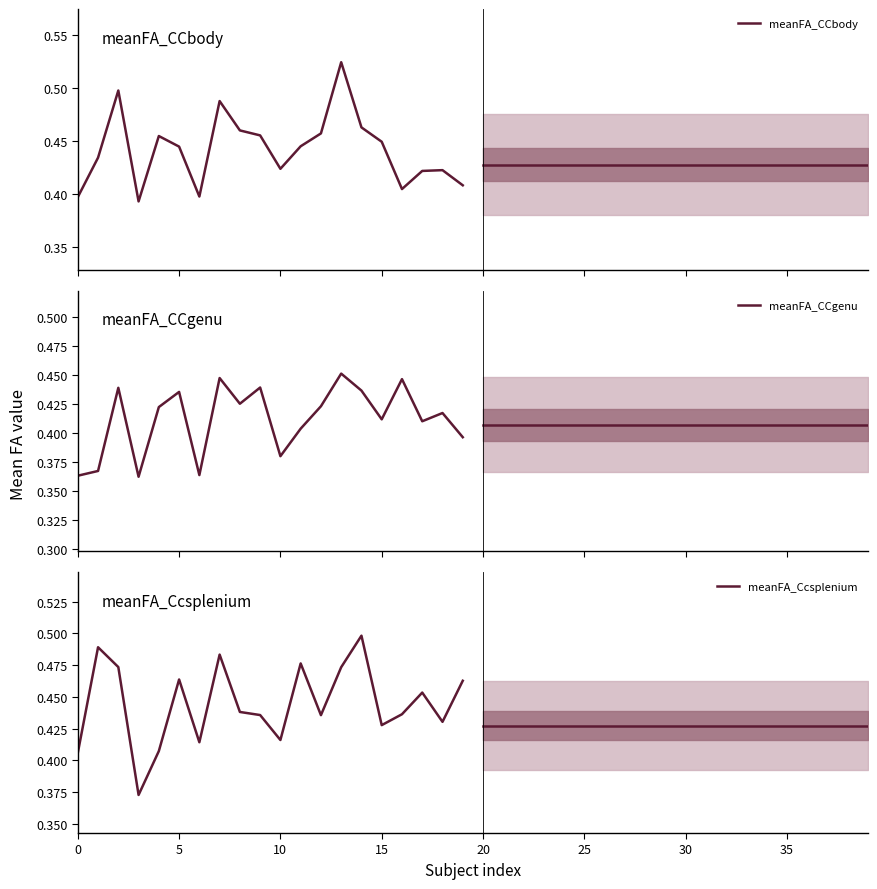

Which label corresponds to the largest value in the chart?

13